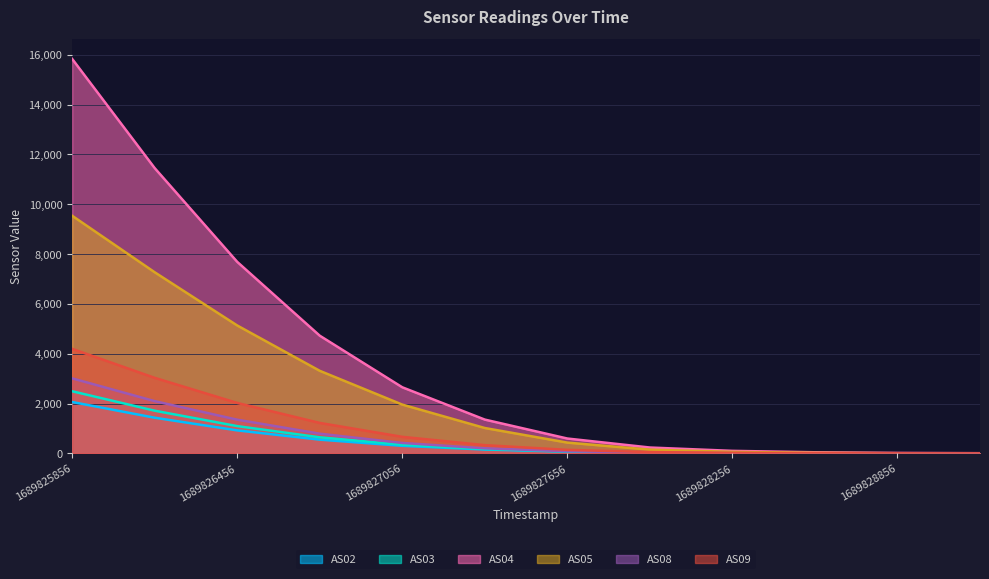

At how many categories does at least one series exceed 11492?

1